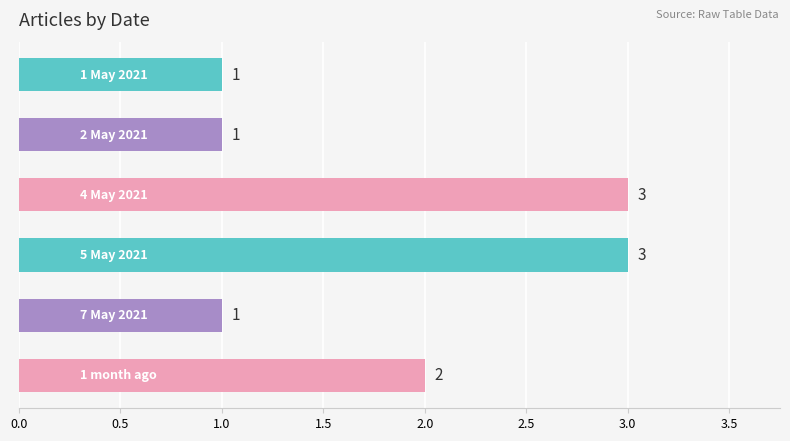

How many values are between 1 and 3?

6